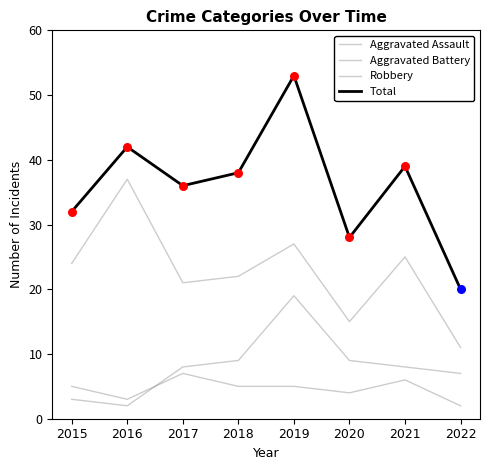

What is the total value across all series at 2017?

72